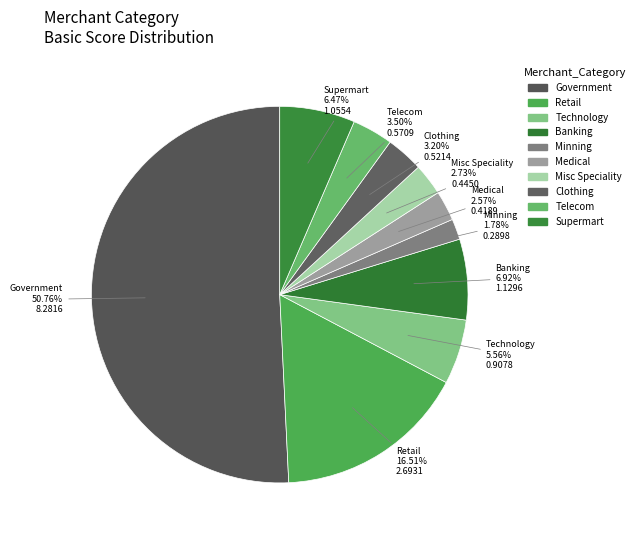

How many slices are in this pie chart?

10